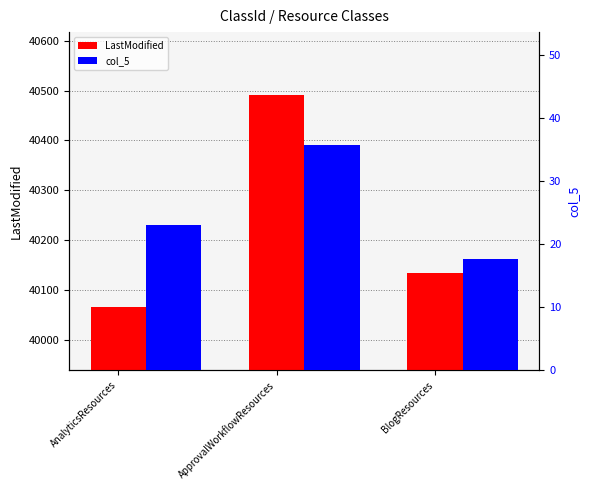

What are all the series names shown in the legend?

LastModified, col_5